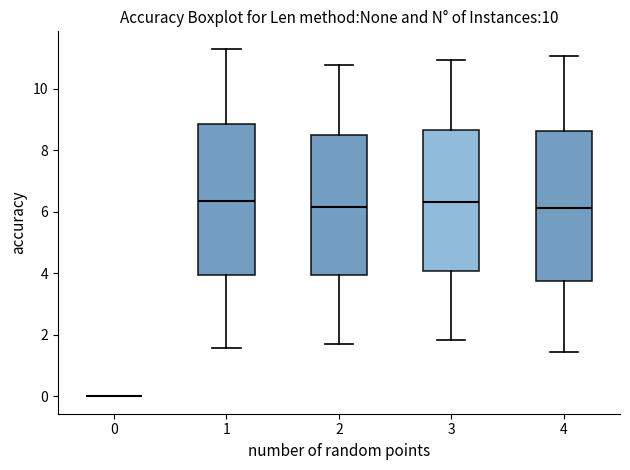

Where is the upper edge of the box at x = 4 on the y-axis? The values are not printed on the chart, so give them approximately, as read against the axis.

8.6